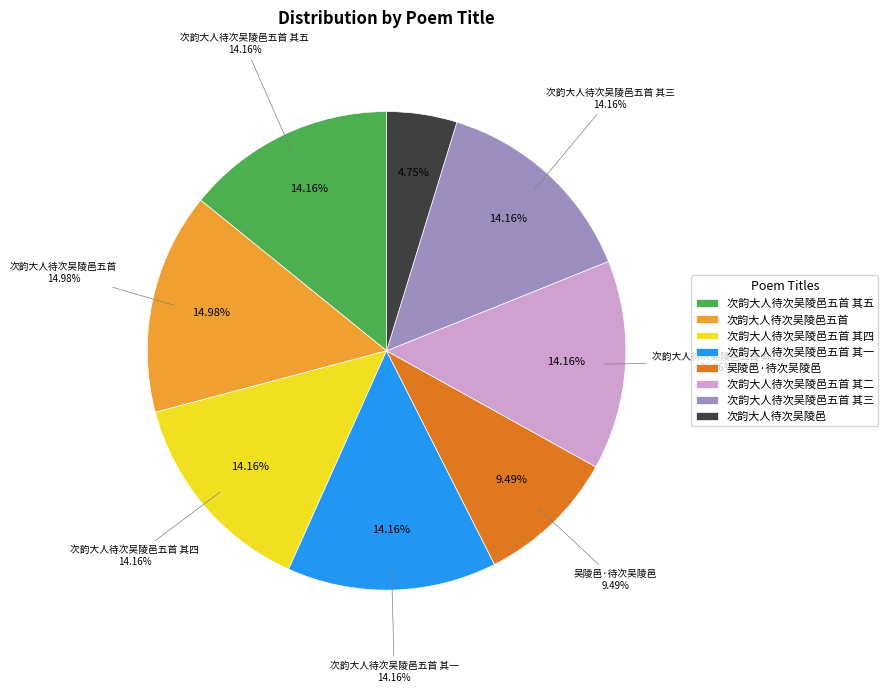

Which category has the biggest portion of the pie?

次韵大人待次吴陵邑五首